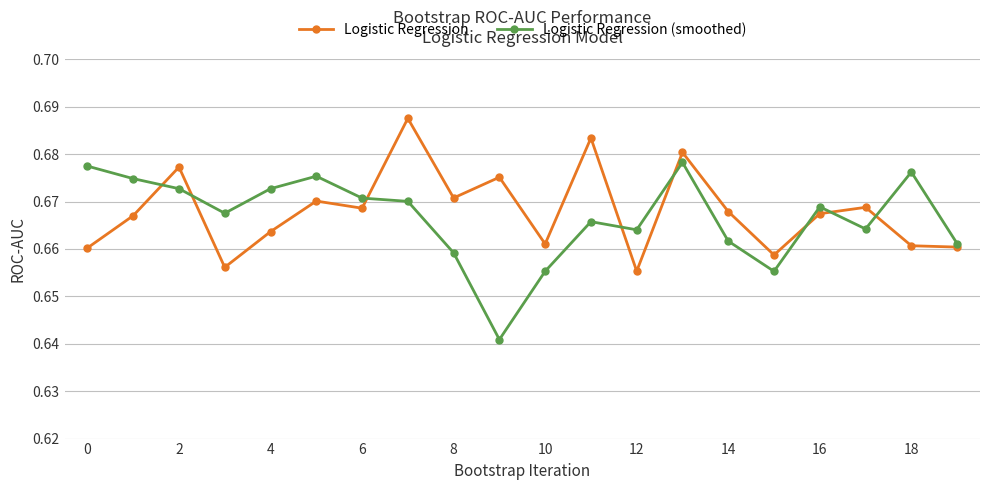

Count the Logistic Regression values in the range 0 to 1.

20